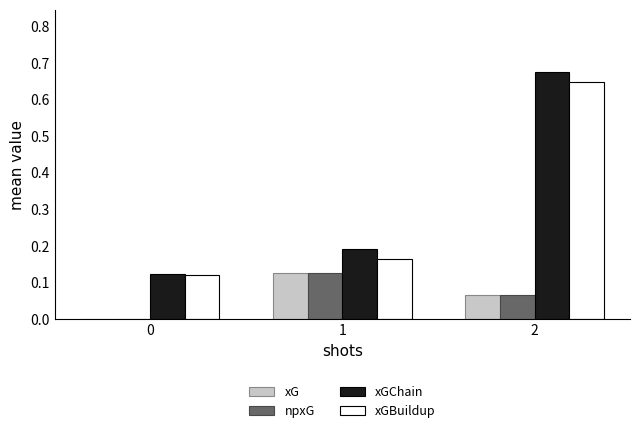

The value of xGChain at 2 is 1.0. True or false?

False